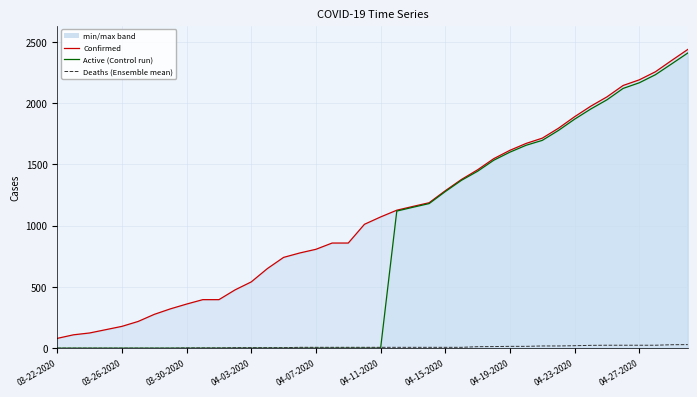

Is it true that Recovered equals 0 at 18?

True